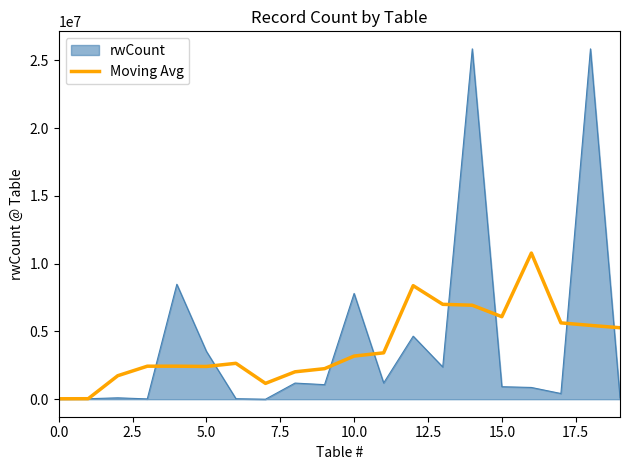

Rank the series by their maximum value, from highest to lowest.

rwCount, Moving Avg